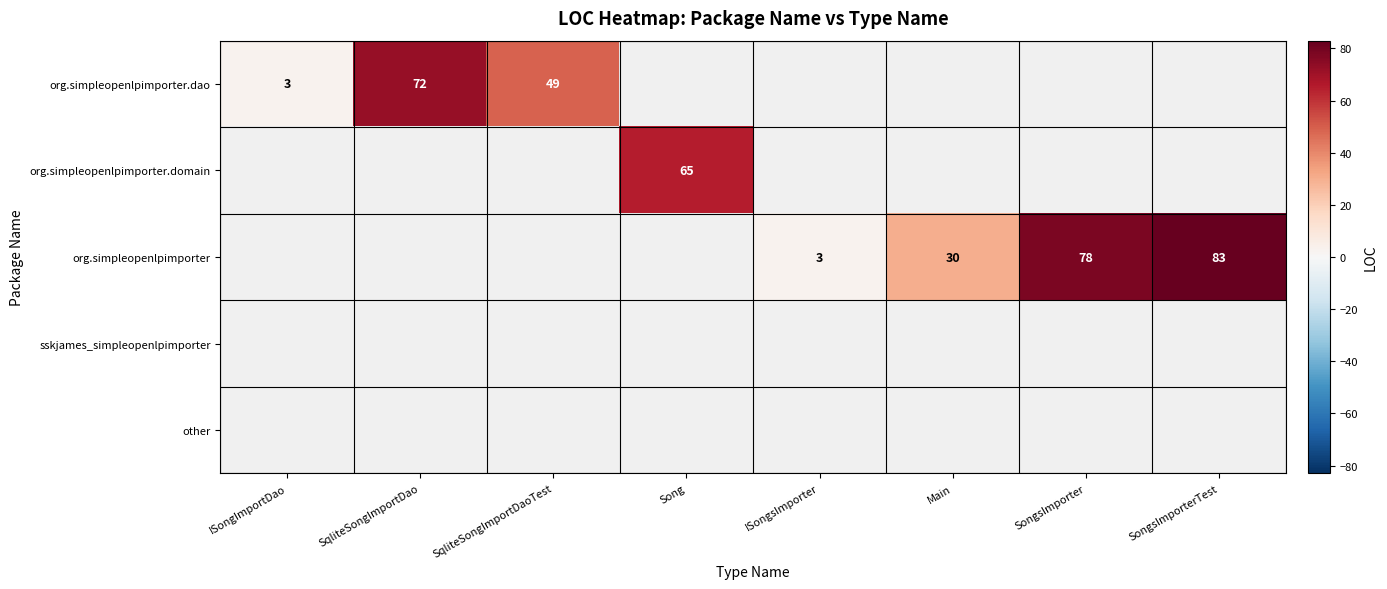

Is the value of org.simpleopenlpimporter.dao at SqliteSongImportDao greater than the value of org.simpleopenlpimporter.domain at Song?

Yes